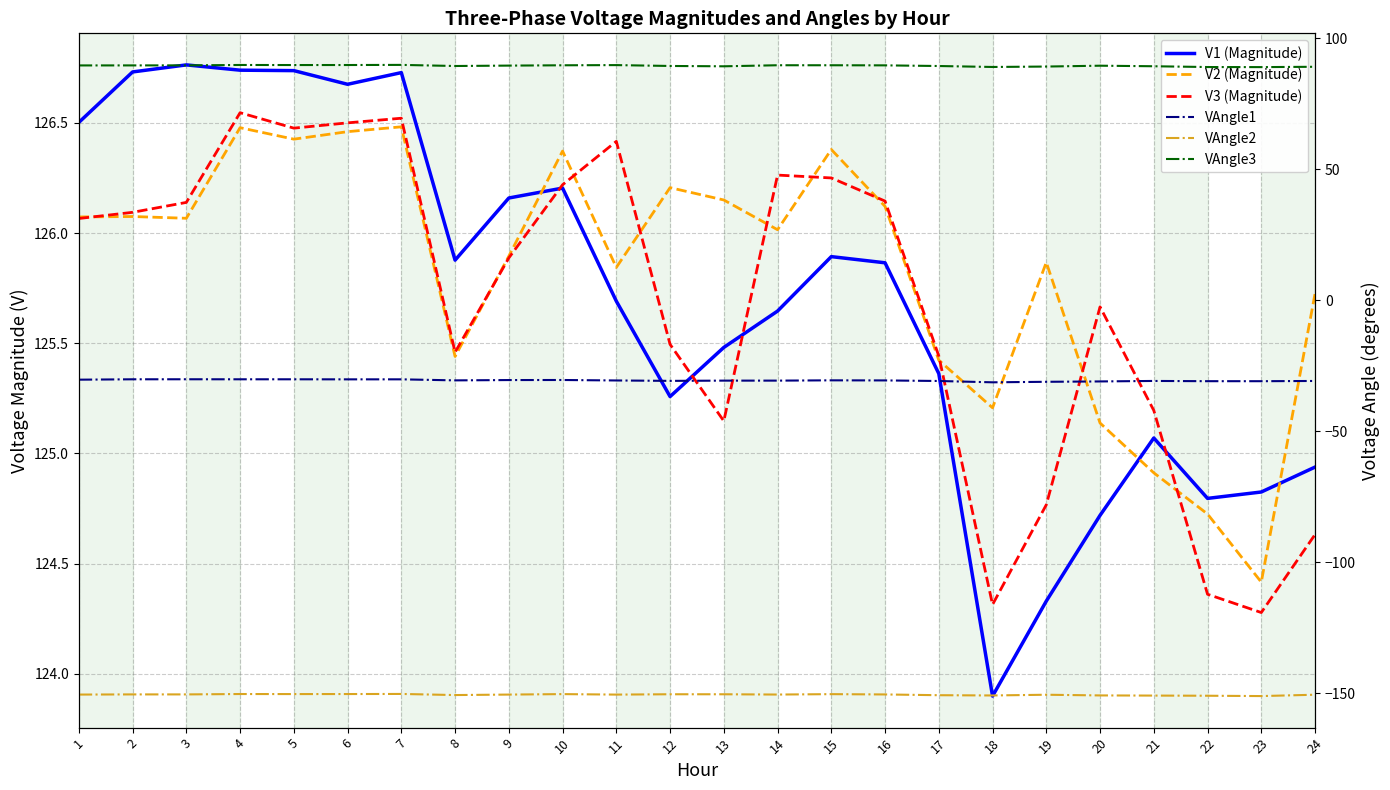

Read the V1 (Magnitude) value at 22.

124.8